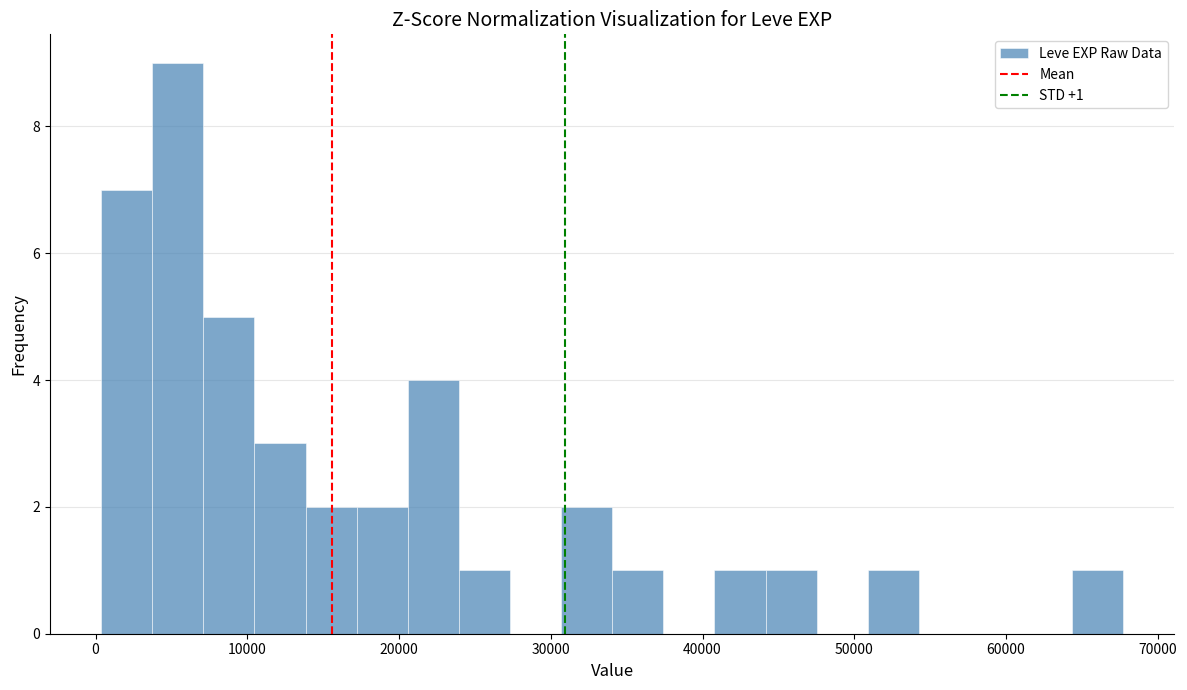

Read against the x-axis, roughly where is the centre of the tallest bar?

5000